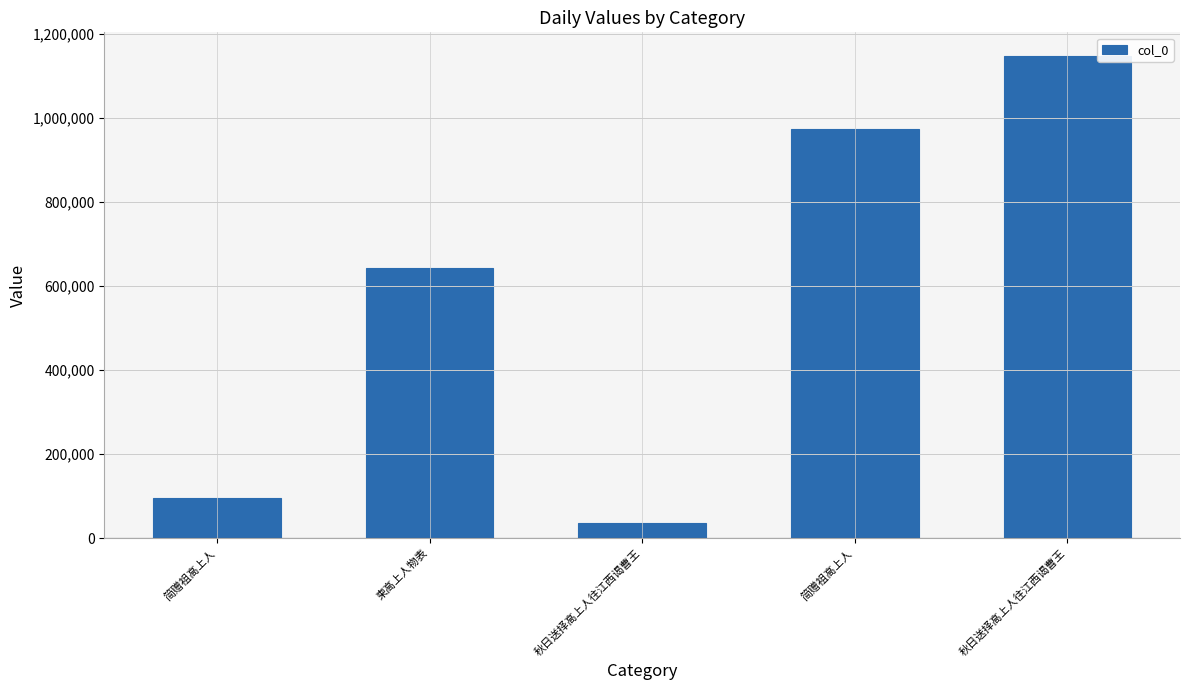

What is the label of the 2nd bar from the left?

柬高上人物表